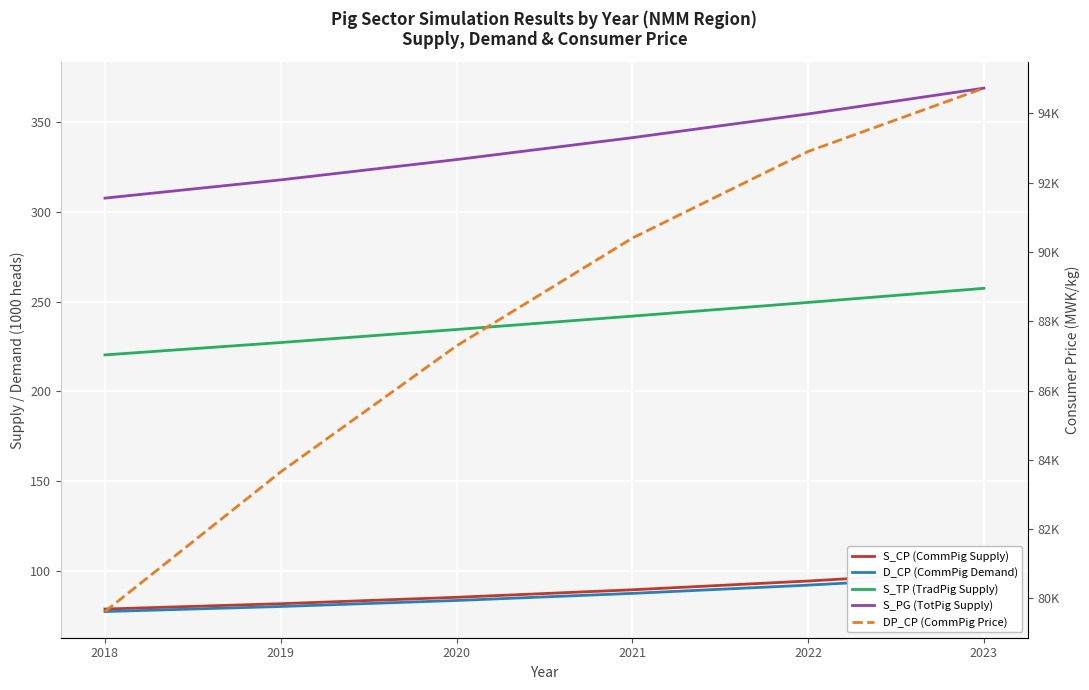

Which series changed the most between 2018 and 2021?

DP_CP (CommPig Price)